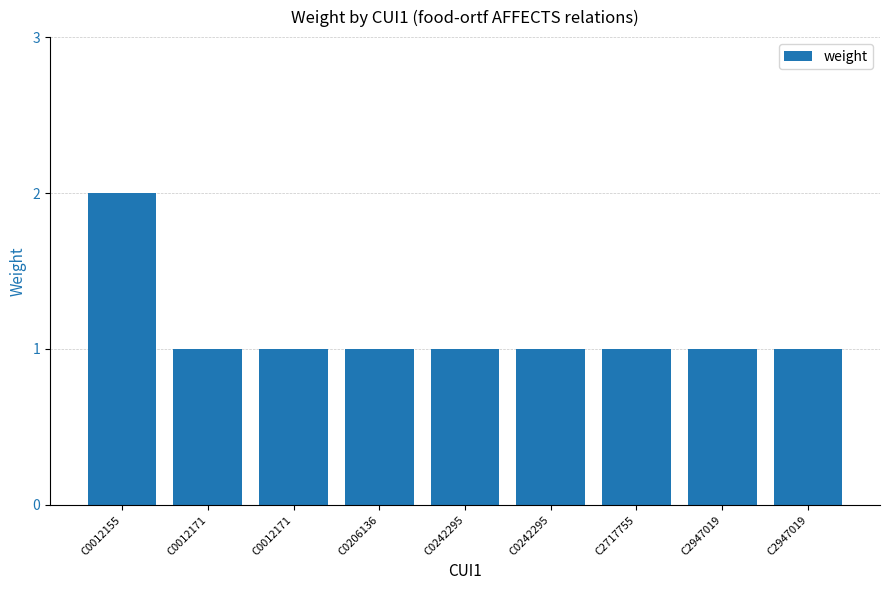

Reading right to left, what are all the values shown in this chart?

C2947019=1	C2947019=1	C2717755=1	C0242295=1	C0242295=1	C0206136=1	C0012171=1	C0012171=1	C0012155=2